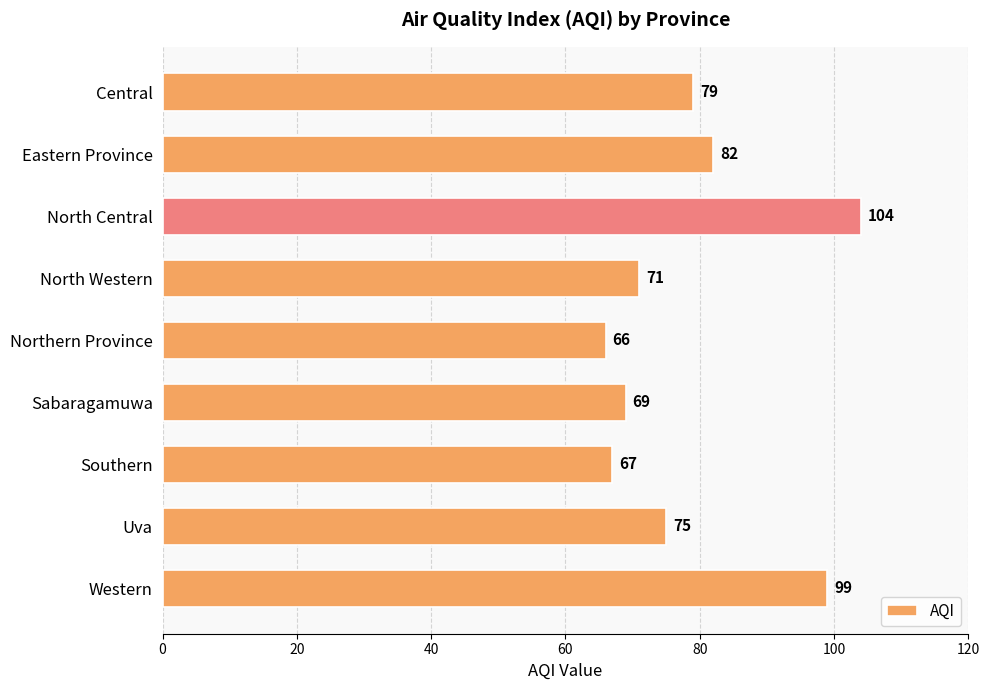

Reading bottom to top, what are all the values shown in this chart?

Western=99	Uva=75	Southern=67	Sabaragamuwa=69	Northern Province=66	North Western=71	North Central=104	Eastern Province=82	Central=79